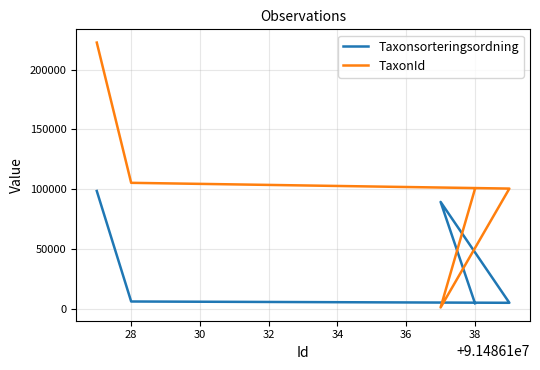

How many data points in TaxonId are above 100526?

2